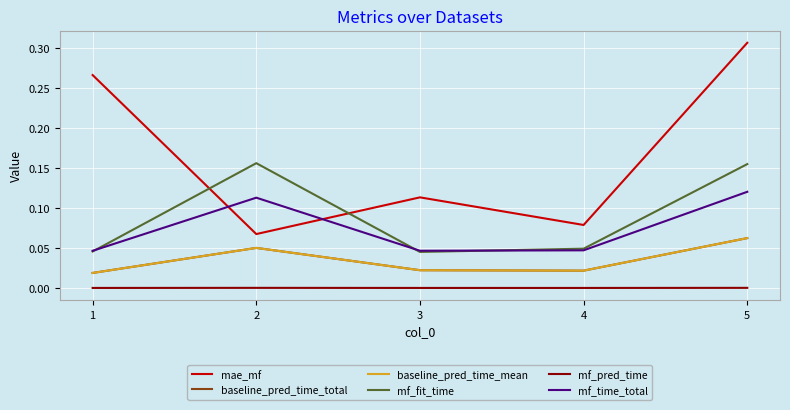

How many lines are shown in the chart?

6